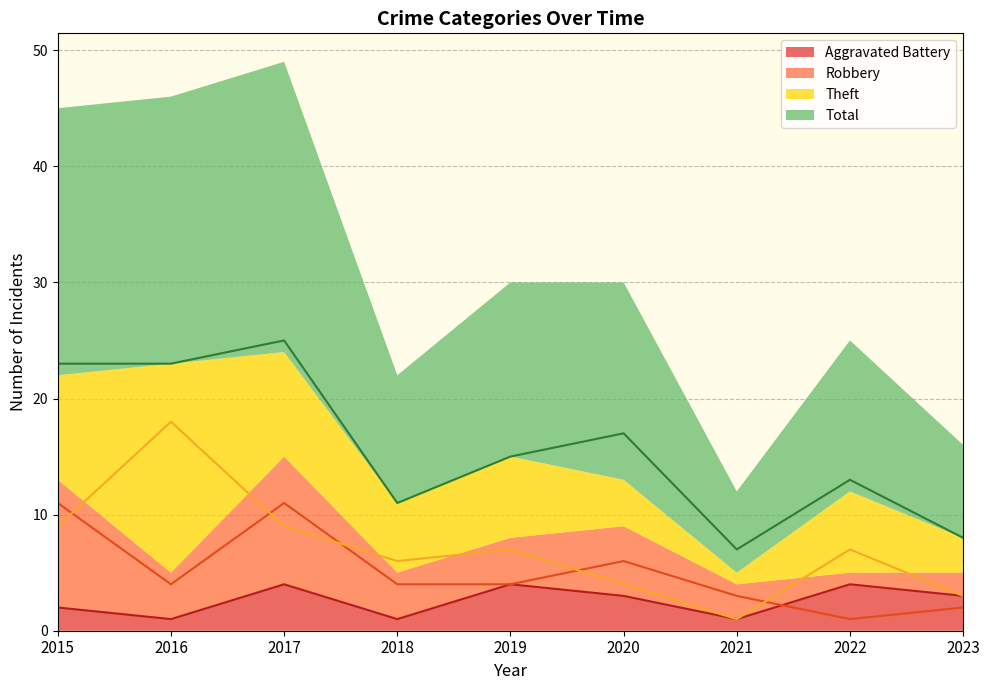

Rank the series by their average value, from lowest to highest.

Aggravated Battery, Robbery, Theft, Total